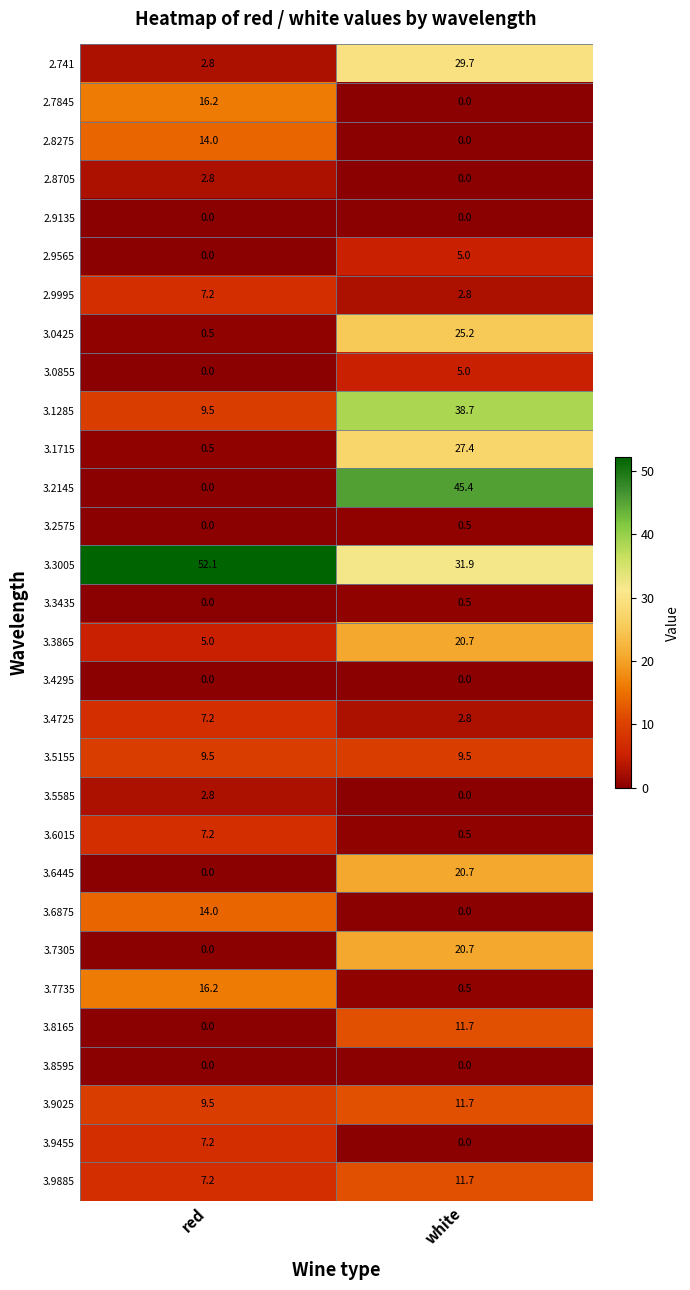

Count the number of categories in the chart.

2